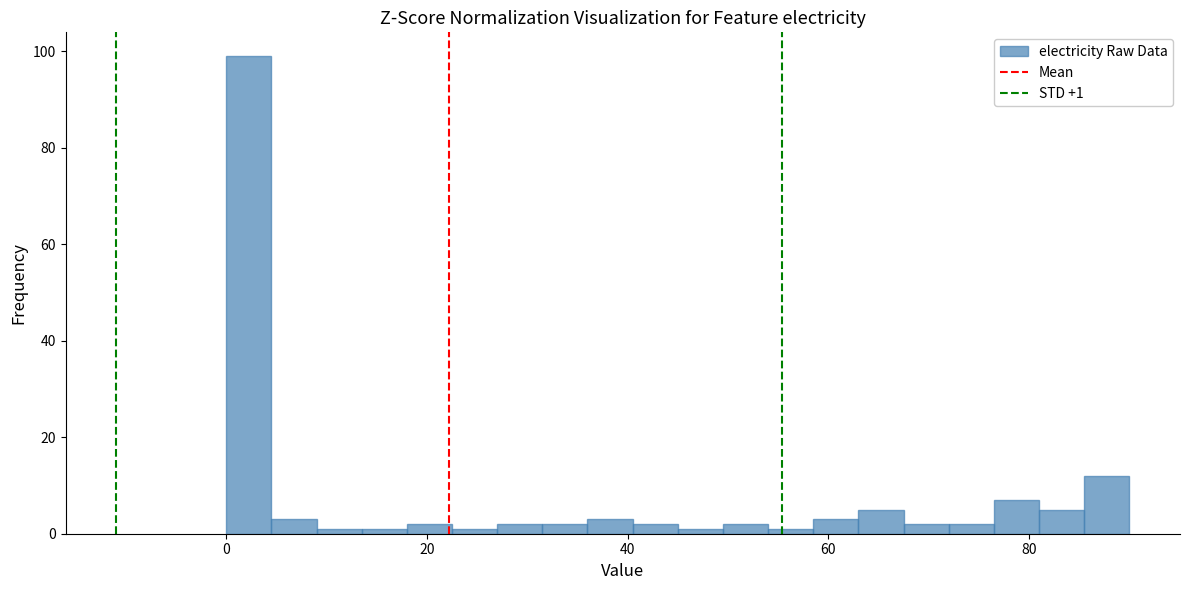

Around what value on the x-axis is the tallest bar? Give the approximate position of its centre, as read against the axis.

2